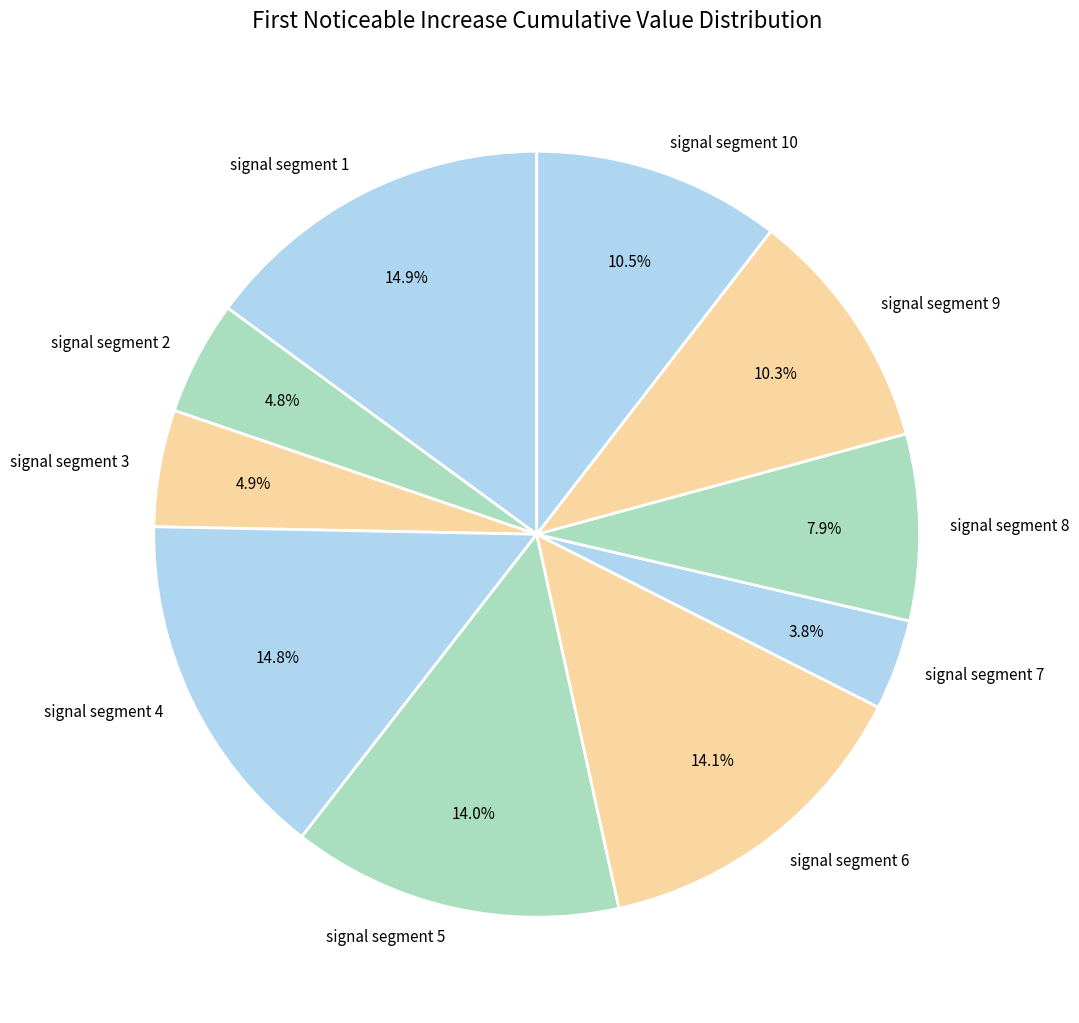

The signal segment 2 slice represents 5% of the pie. True or false?

True